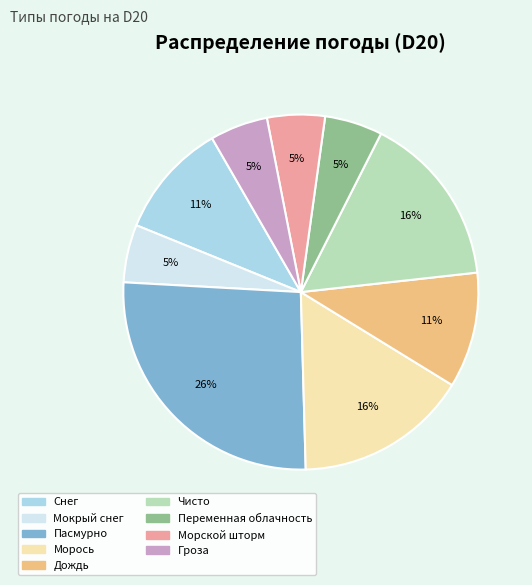

Which has a higher value, Дождь or Гроза?

Дождь